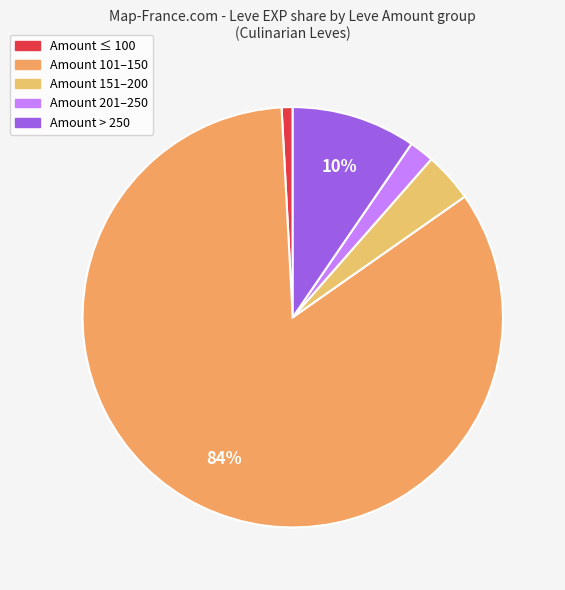

Is there any slice that represents more than half of the pie?

Yes